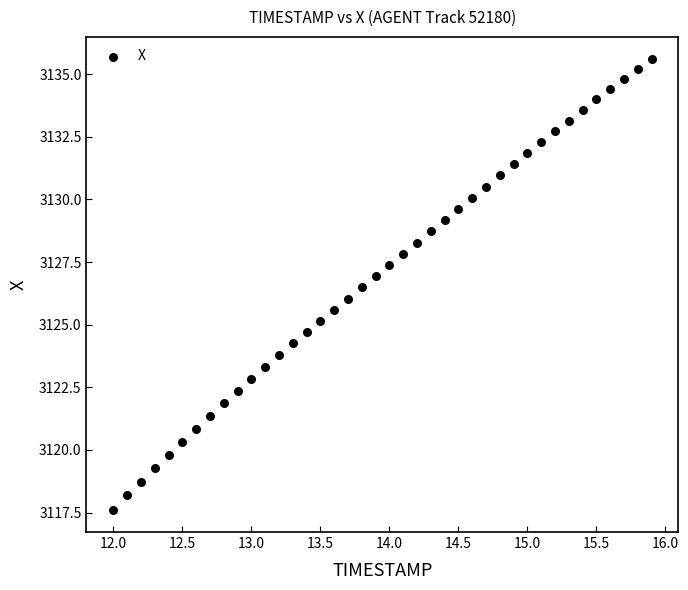

What is the range of X values (max minus min)?

3.9